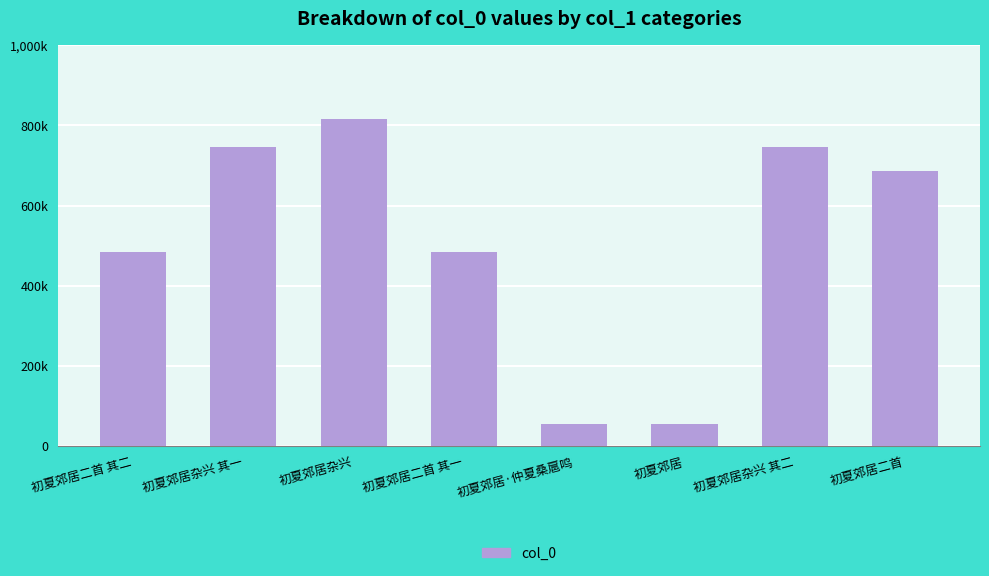

Does the chart contain any negative values?

No